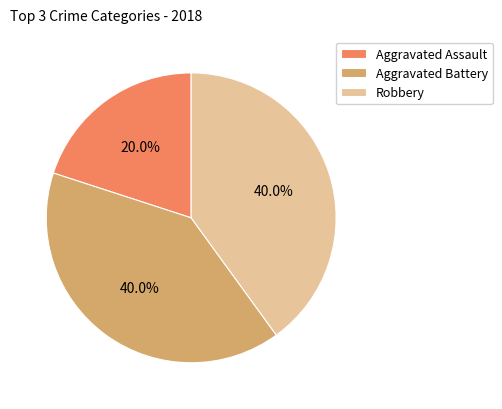

Which category has the smallest portion of the pie?

Aggravated Assault